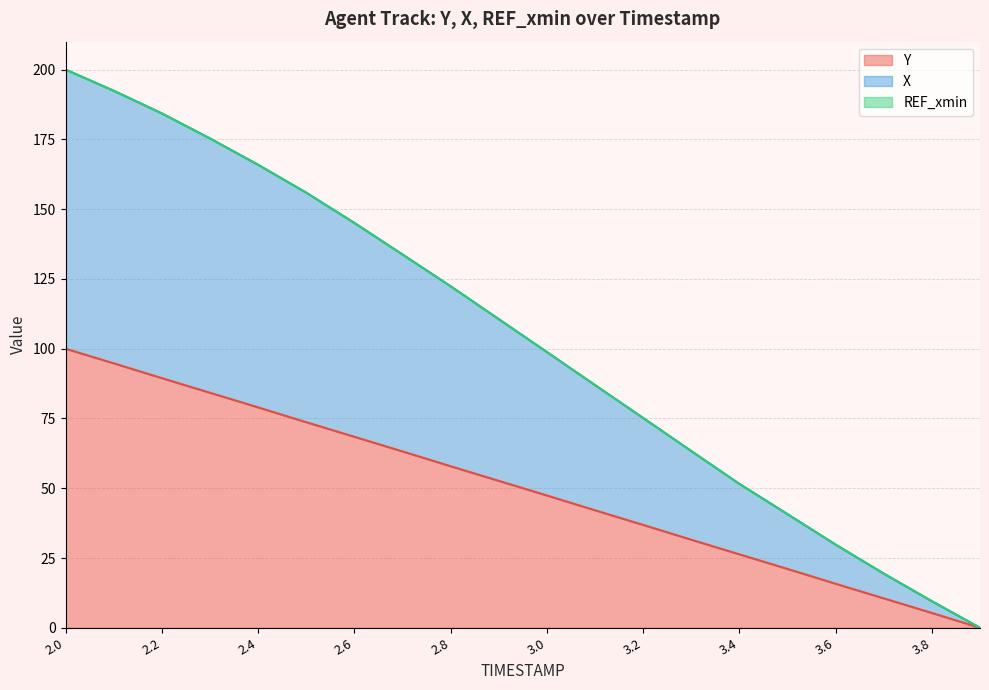

True or false: Y and X intersect in this chart.

False